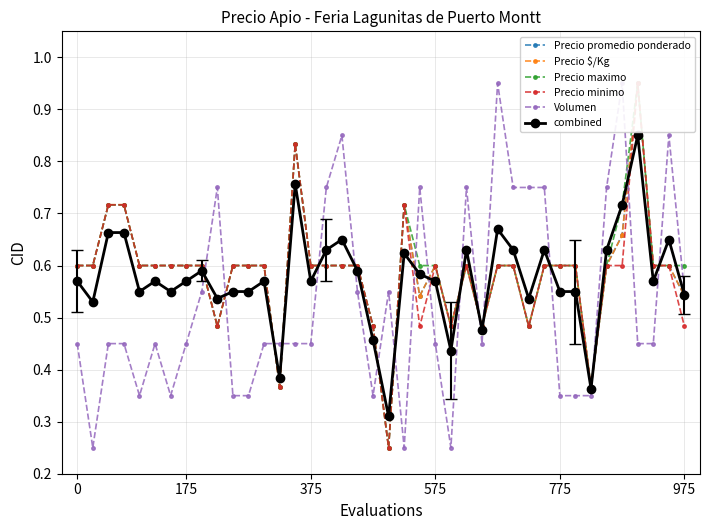

What are all the series names shown in the legend?

Precio promedio ponderado, Precio $/Kg, Precio maximo, Precio minimo, Volumen, combined